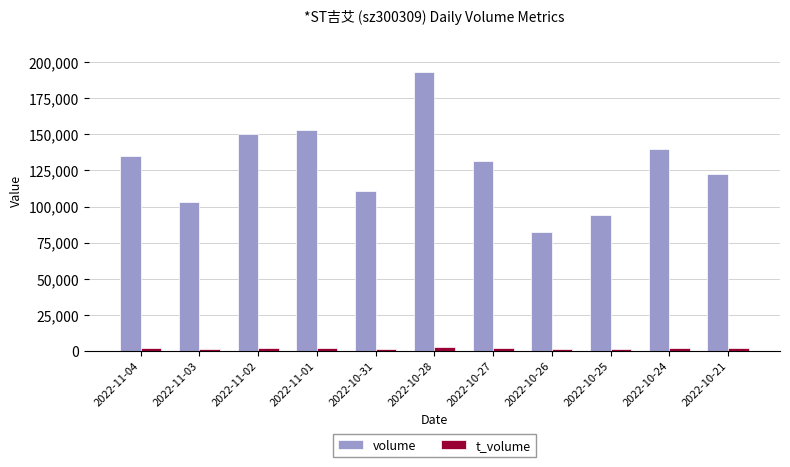

Which category has the lowest value in the volume series?

2022-10-26